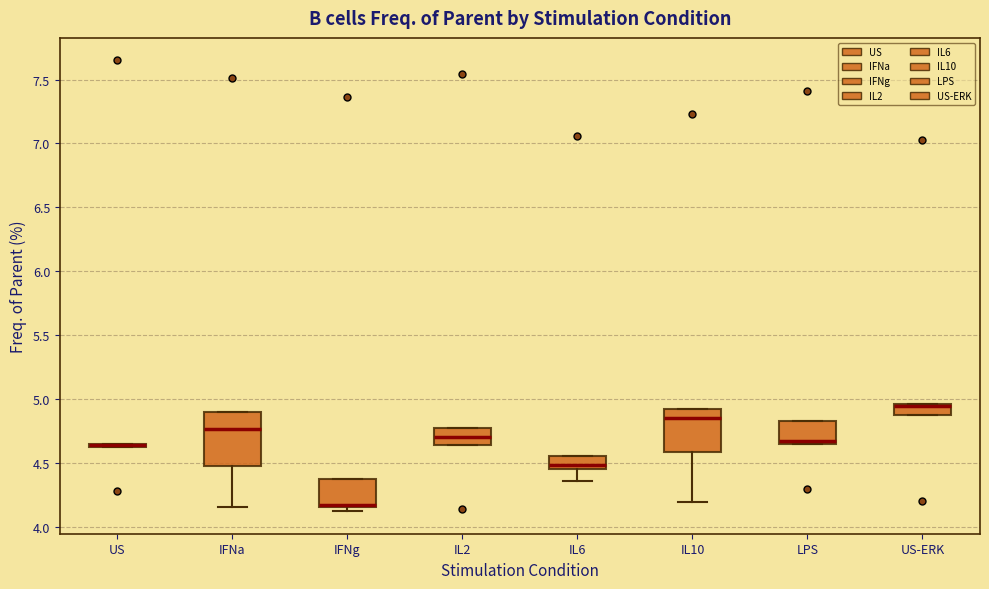

Which box is the tallest, from its lower edge to its upper edge?

IFNa